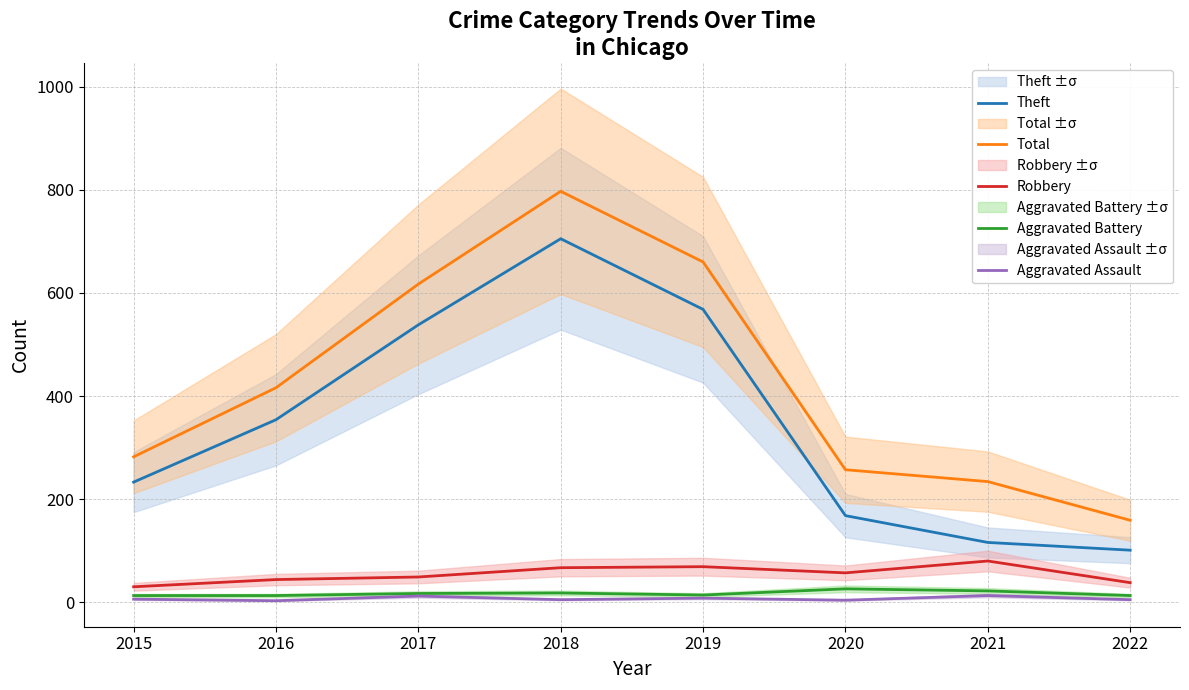

How many categories are shown in the chart?

8